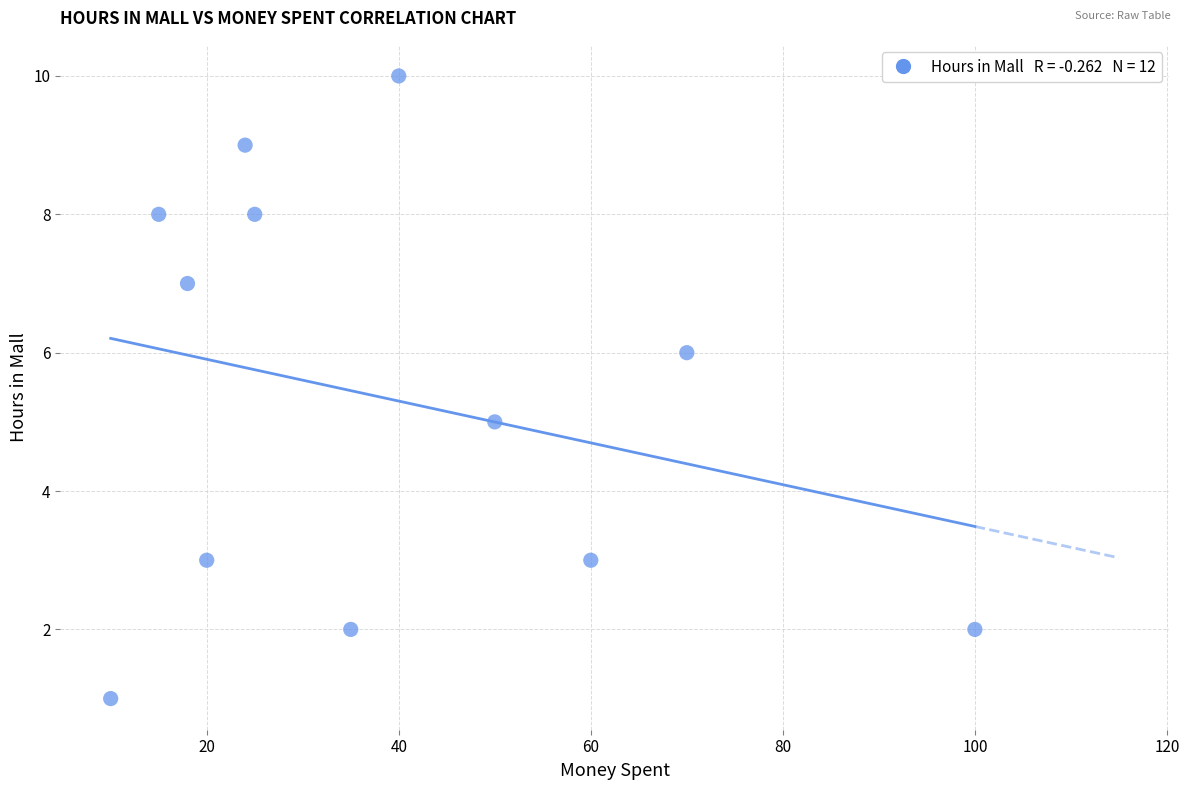

What is the average Y value?

5